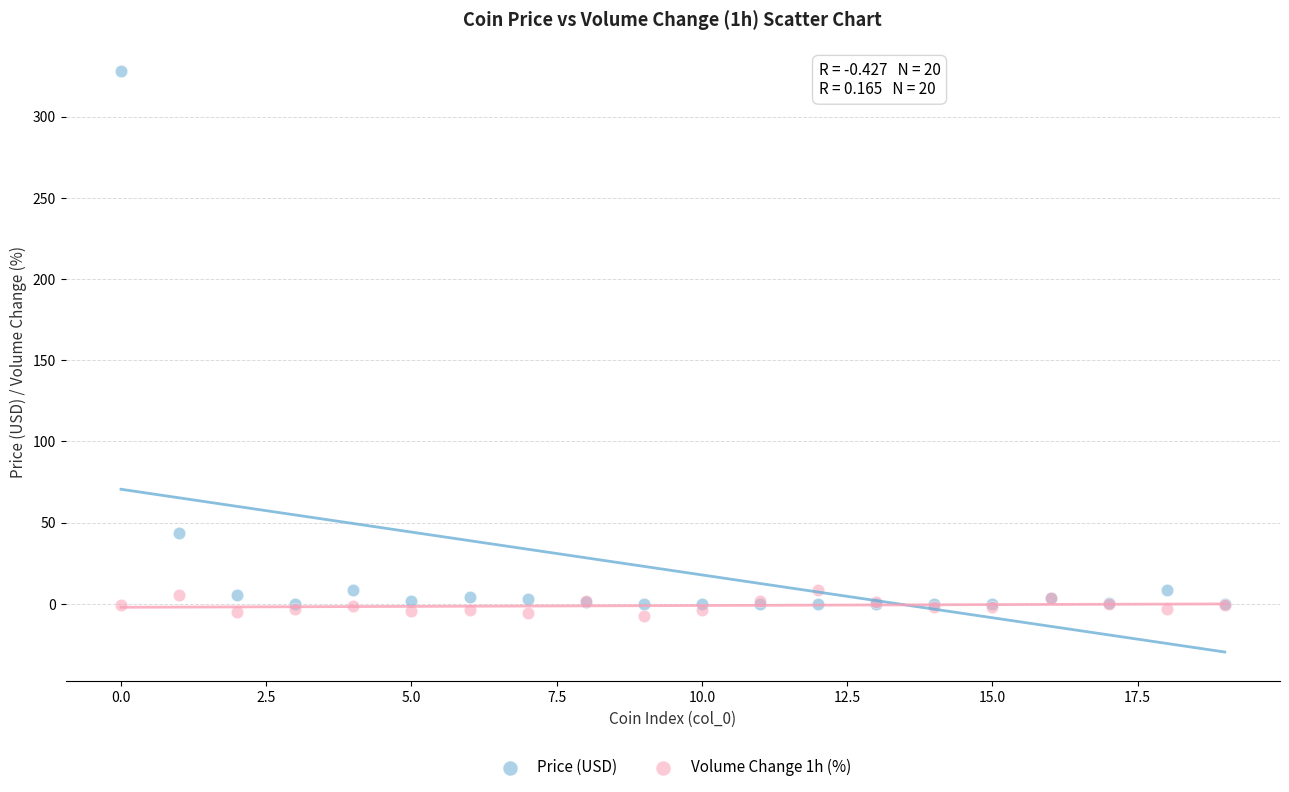

What are all the series names shown in the legend?

Price (USD), Volume Change 1h (%)